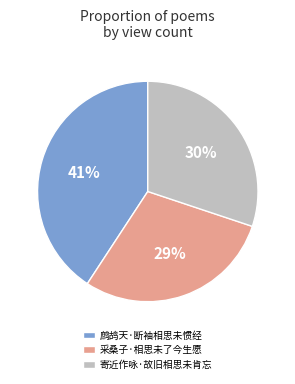

Approximately how many times larger is the value at 寄近作咏·故旧相思未肯忘 compared to 采桑子·相思未了今生愿?

1.0